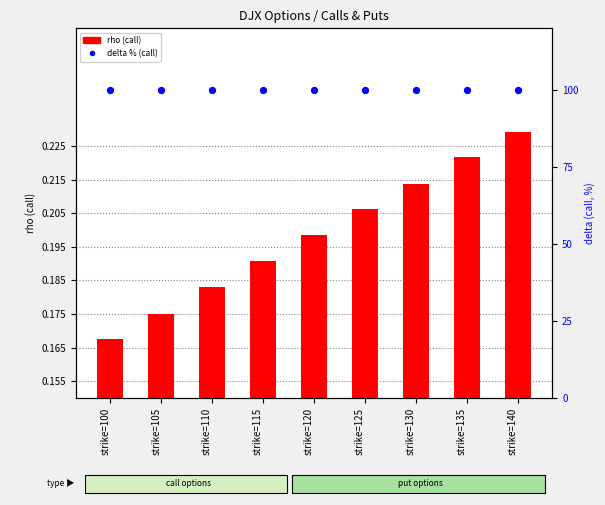

Is the value of delta % (call) at strike=115 greater than the value of rho (call) at strike=135?

Yes